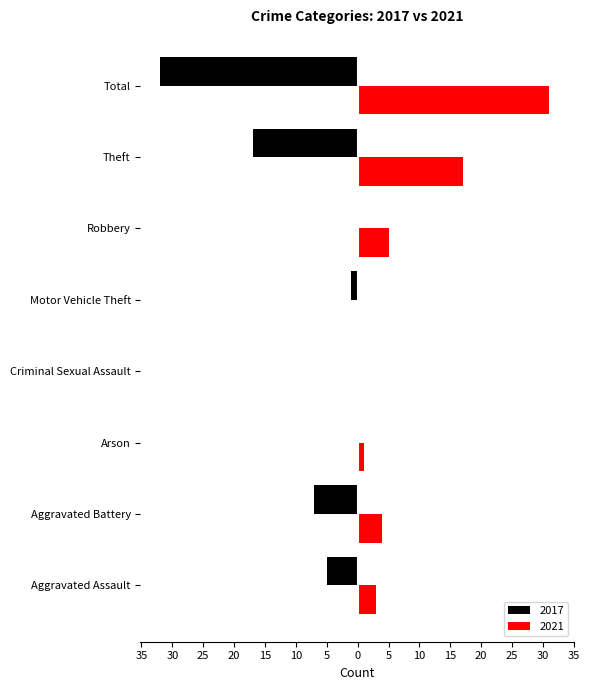

What are all the series names shown in the legend?

2017, 2021